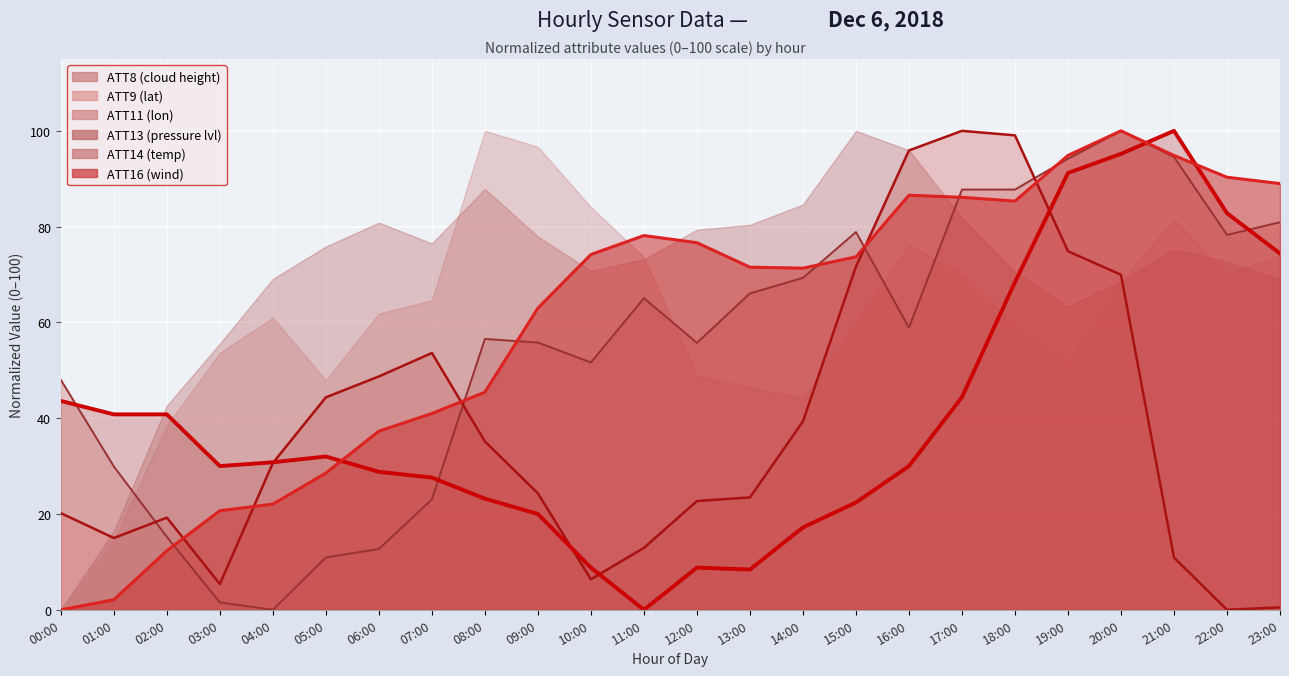

At which category does ATT9 reach its first local peak?

02:00